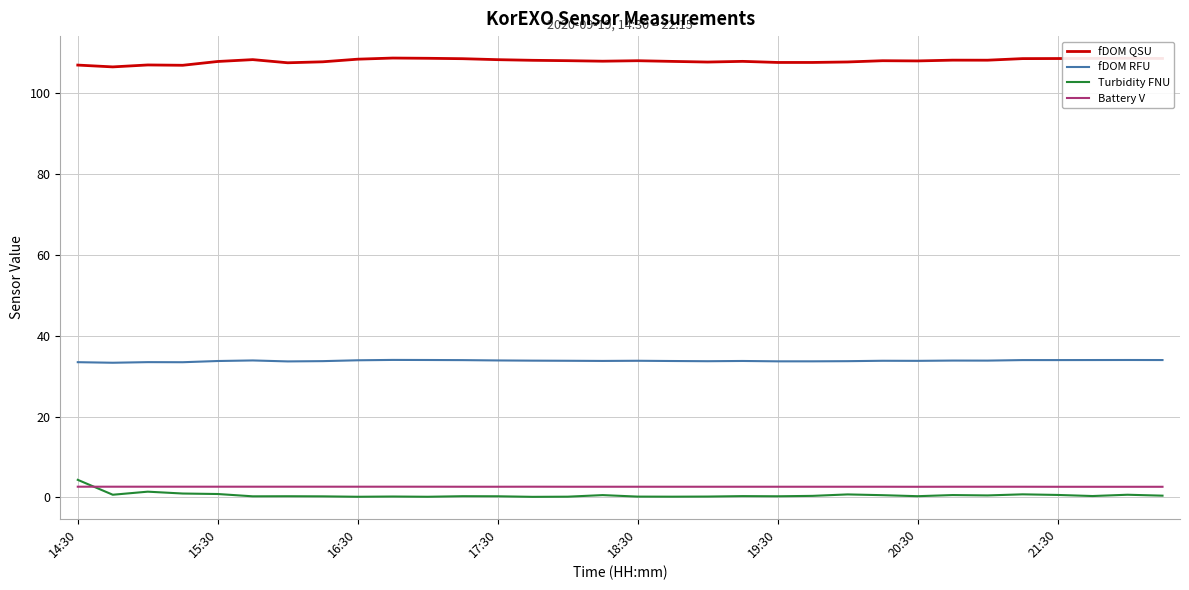

What is the difference between the maximum and minimum values in the Turbidity FNU series?

4.2